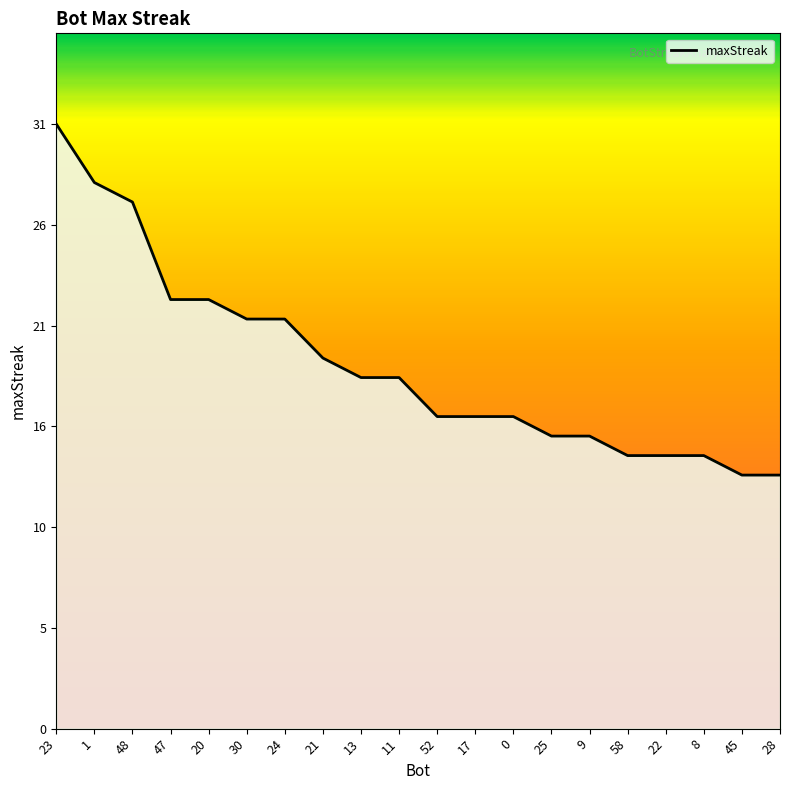

Does the chart display data point markers on the line(s)?

No